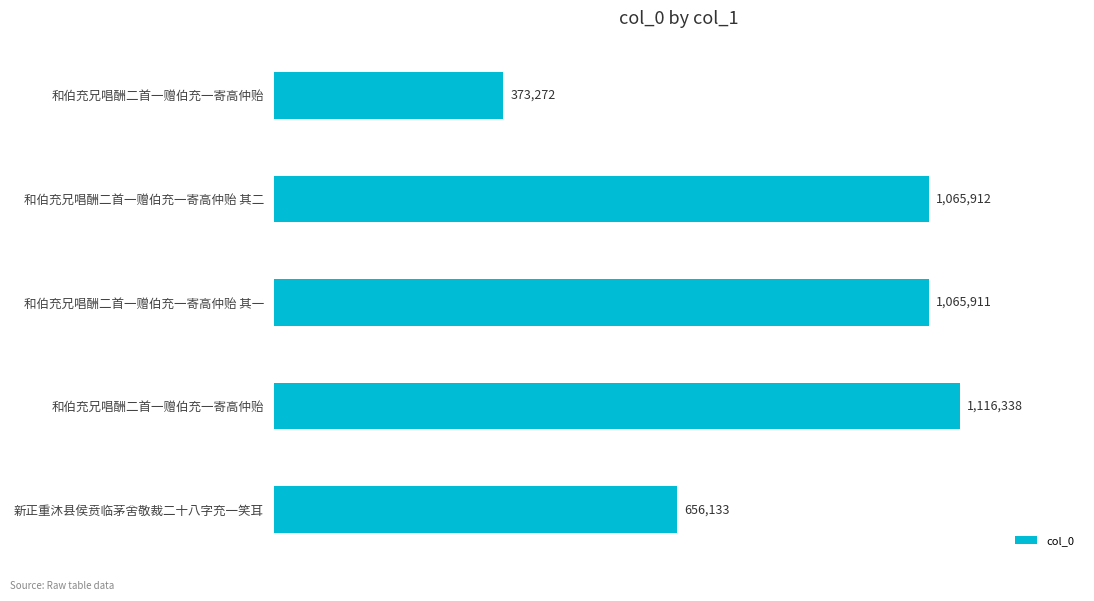

How many data points does each series have?

5